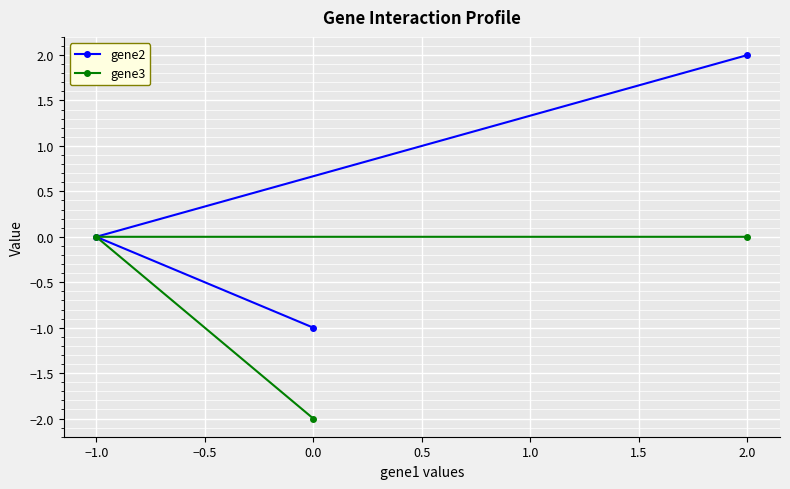

What is the label of the 2nd point from the right?

0.0